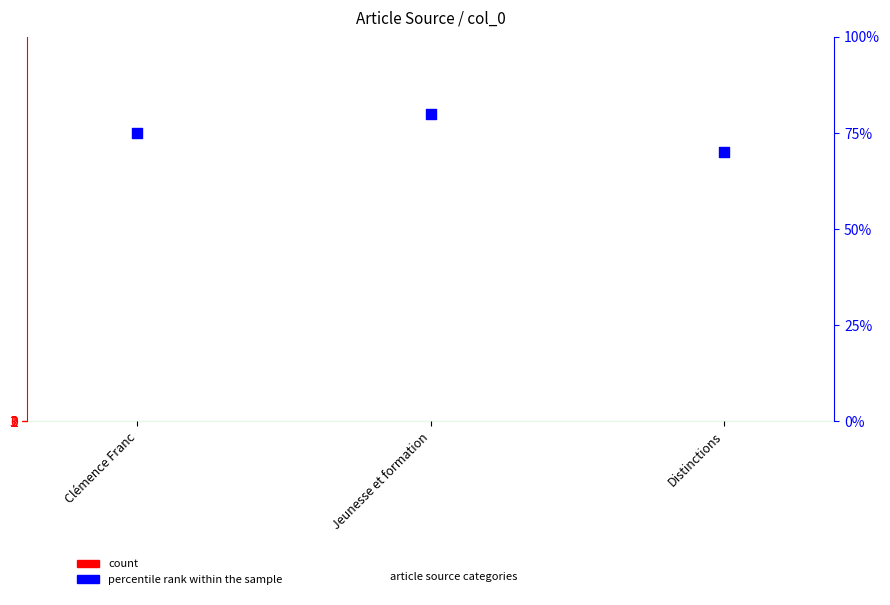

What is the total value across all series at Clémence Franc?

75